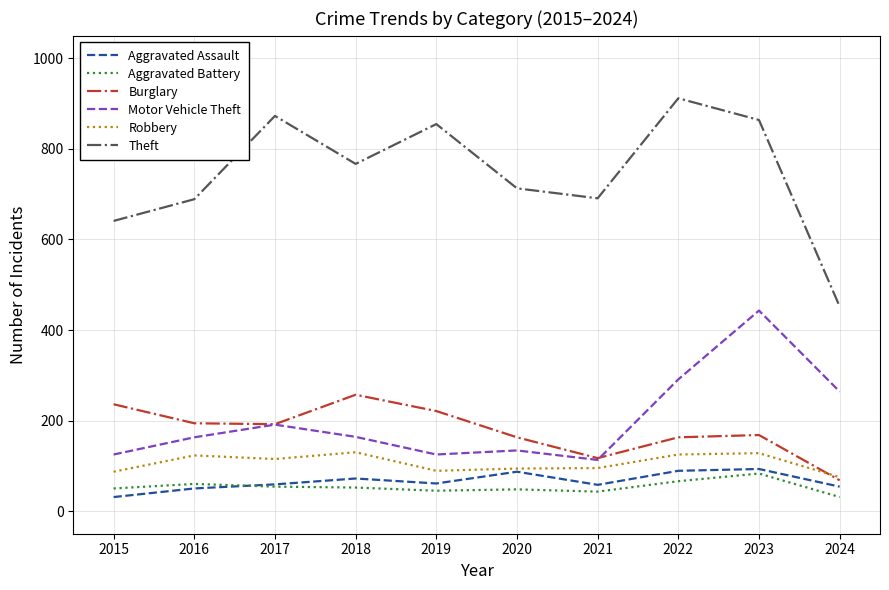

True or false: Aggravated Battery and Robbery cross at least once.

False